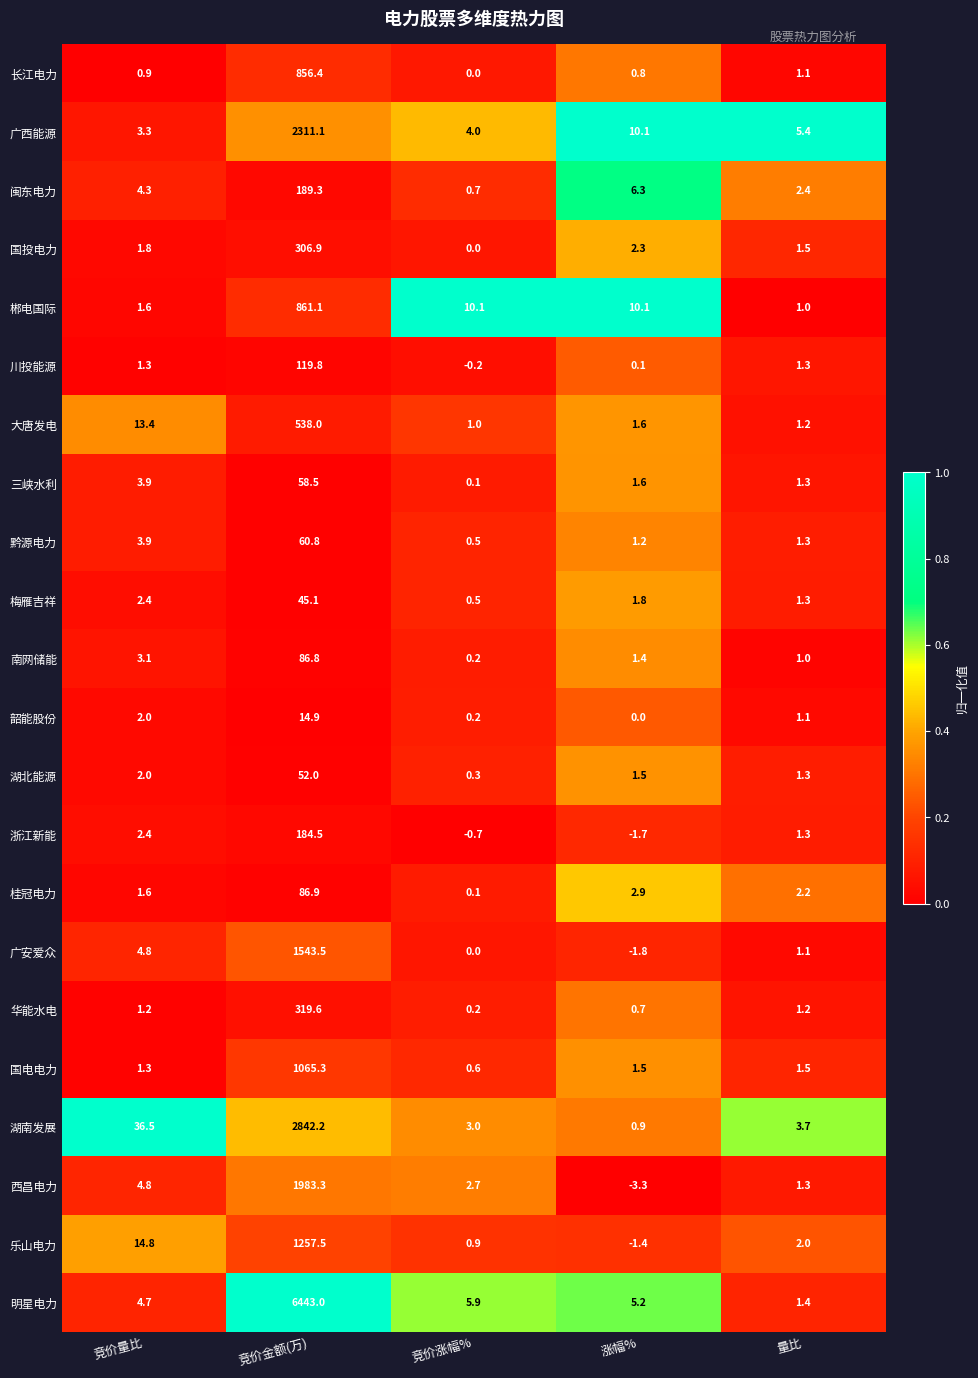

Which label corresponds to the largest value in the chart?

竞价金额(万)